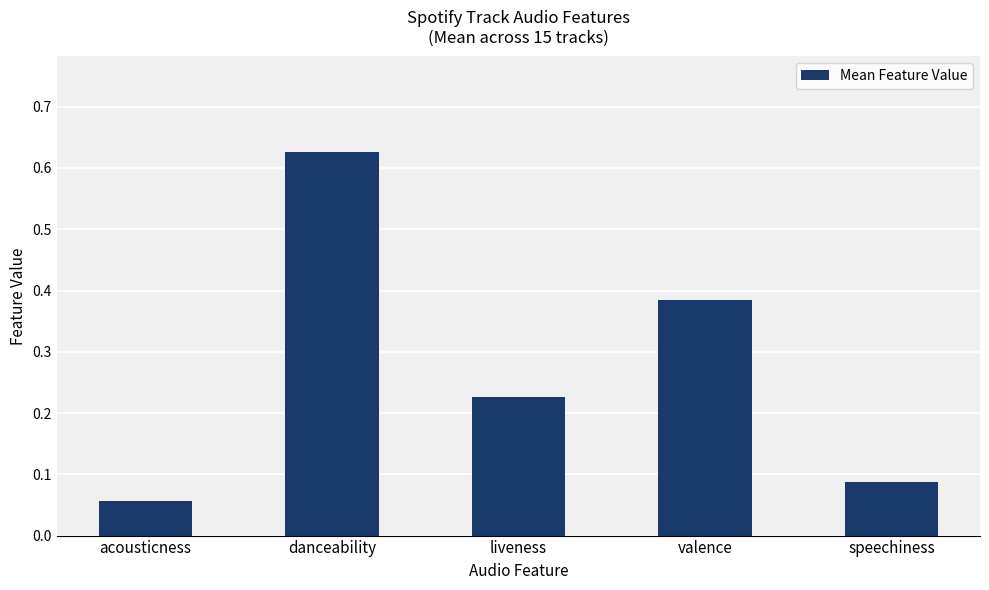

What is the label of the 4th bar from the right?

danceability